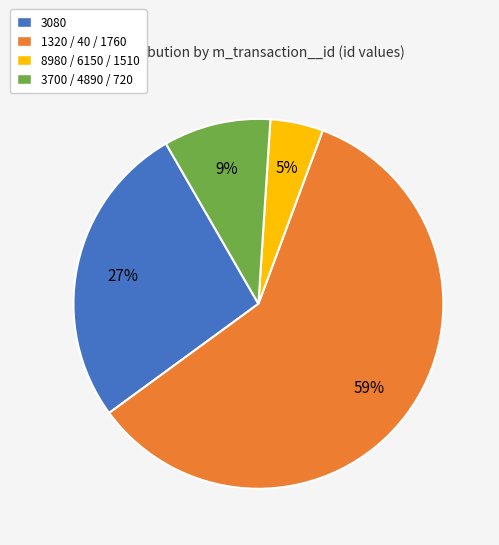

Which has a higher value, 8980 / 6150 / 1510 or 1320 / 40 / 1760?

1320 / 40 / 1760